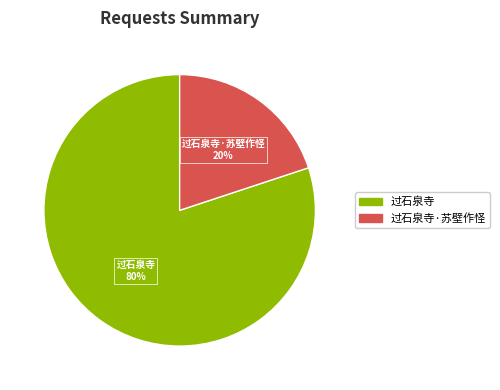

Which category has the smallest portion of the pie?

过石泉寺·苏壁作怪